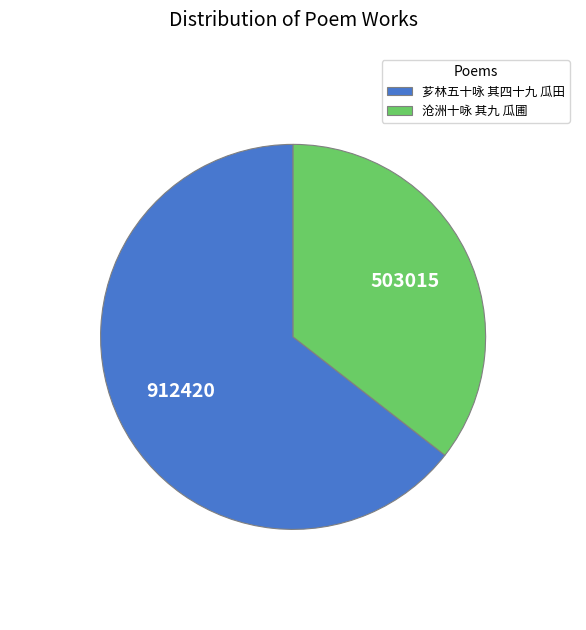

Does 沧洲十咏 其九 瓜圃 represent more than half of the total?

No